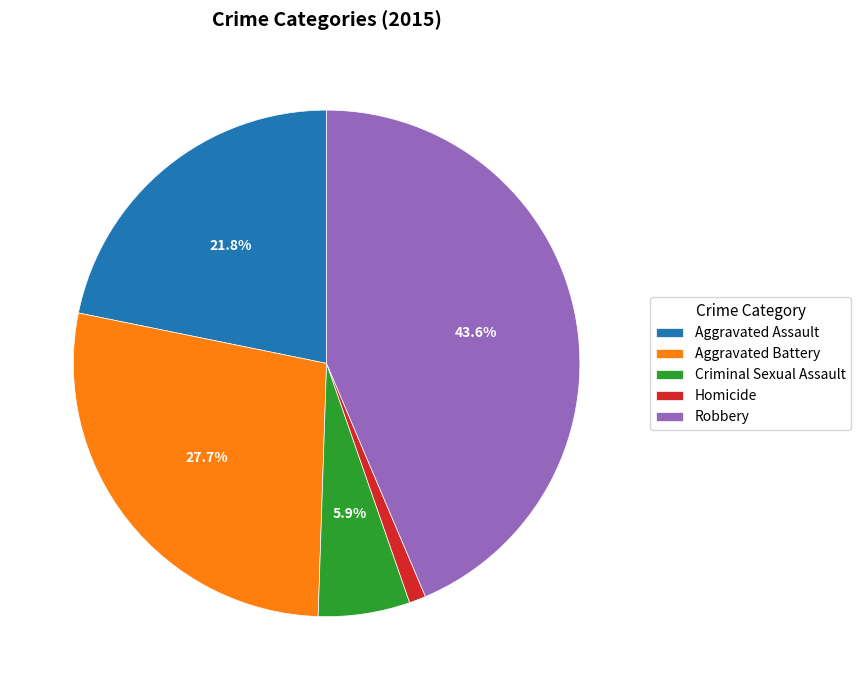

Rank the categories by value from highest to lowest.

Robbery, Aggravated Battery, Aggravated Assault, Criminal Sexual Assault, Homicide